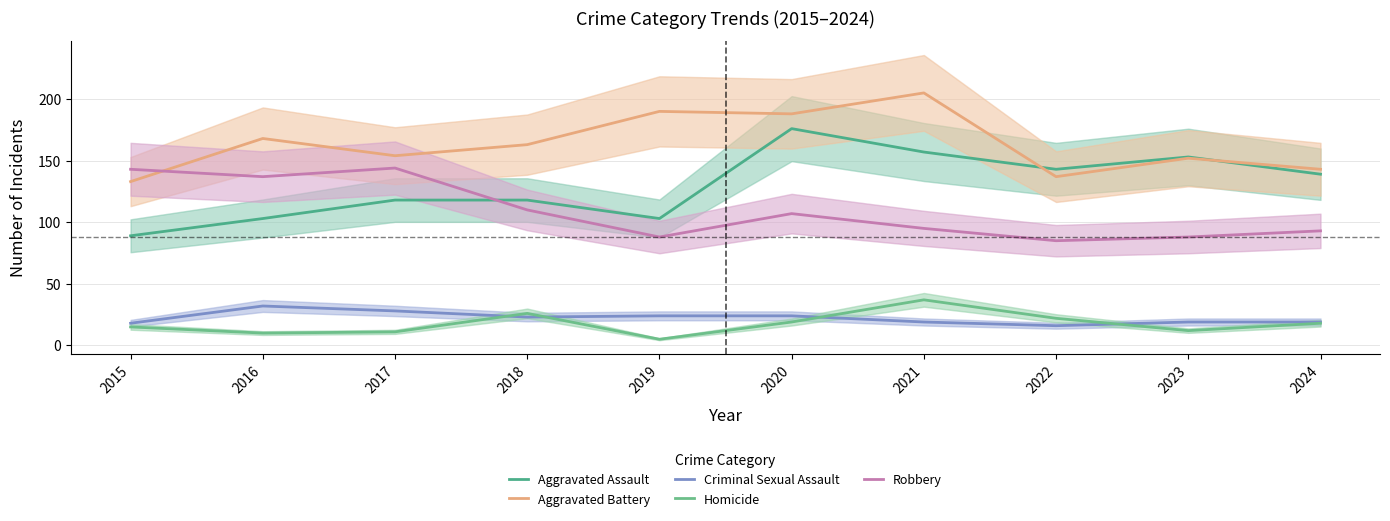

How many values in the Aggravated Assault series are below 139?

5